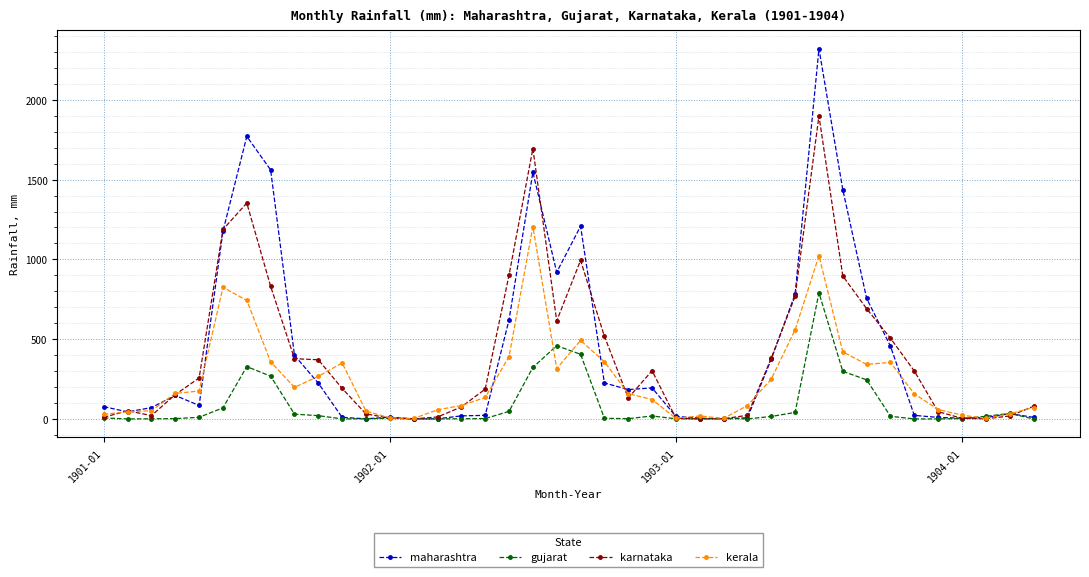

What are all the series names shown in the legend?

maharashtra, gujarat, karnataka, kerala